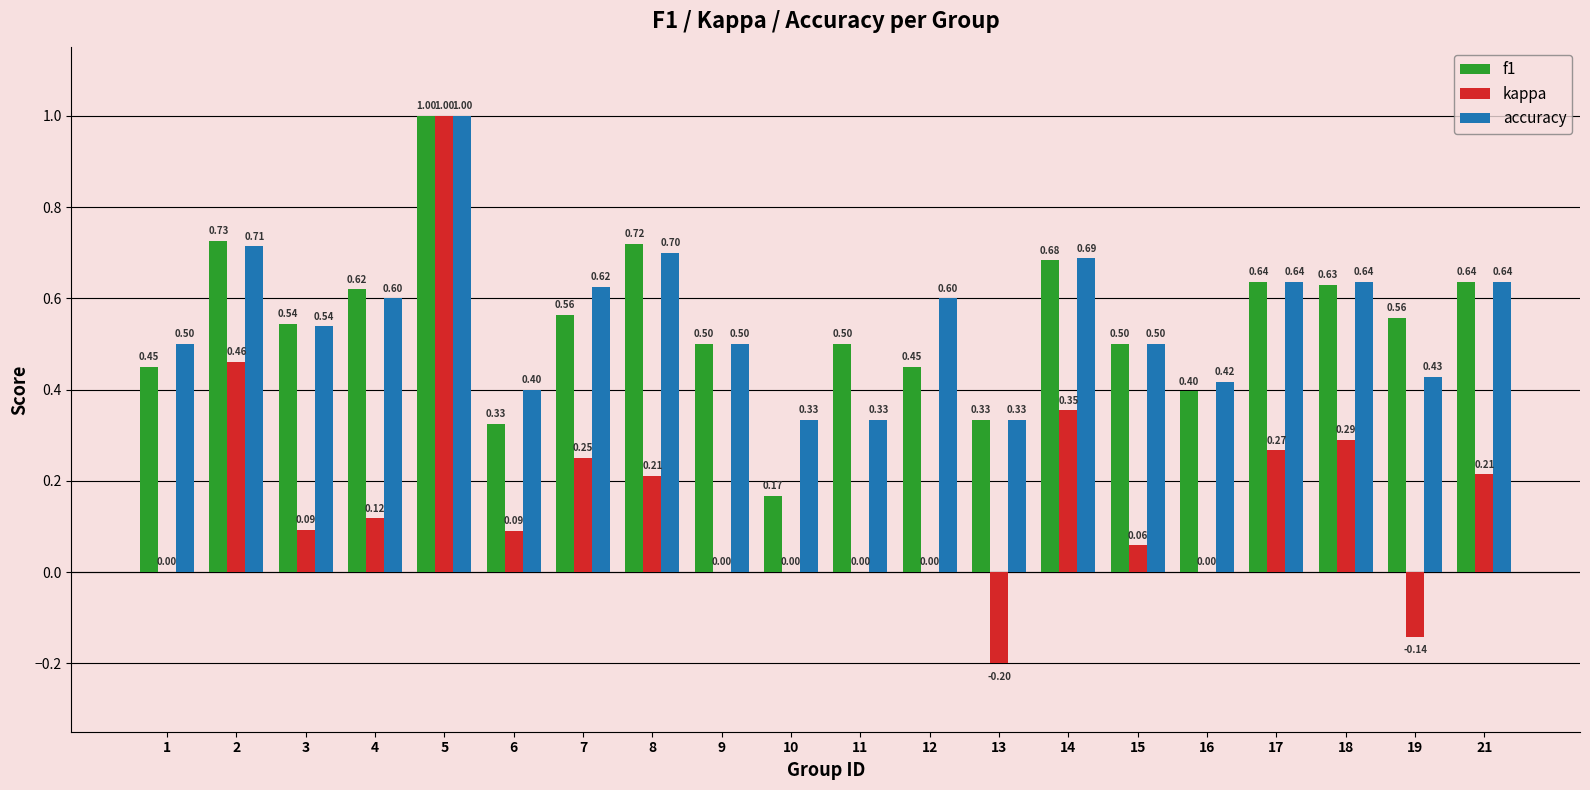

How many series are shown in this chart?

3